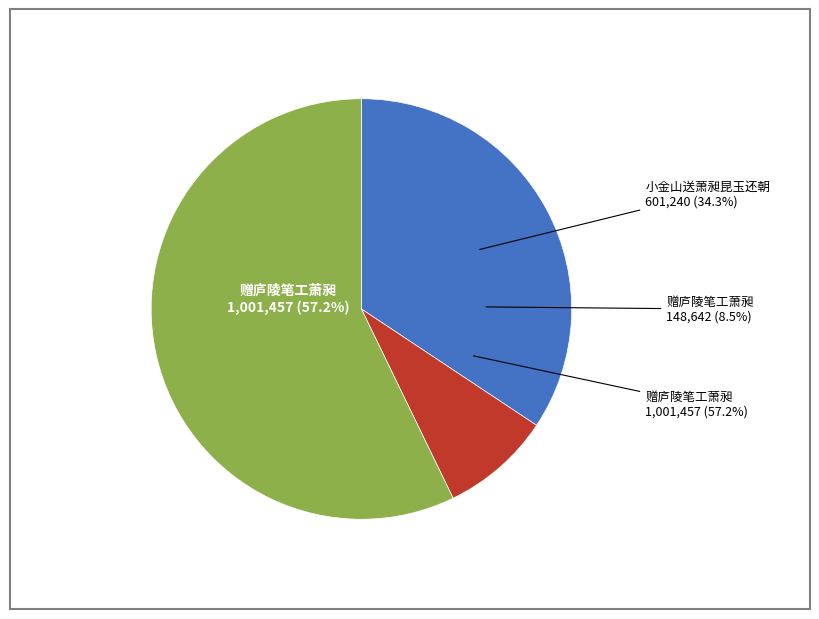

What is the largest slice in the pie chart?

赠庐陵笔工萧昶